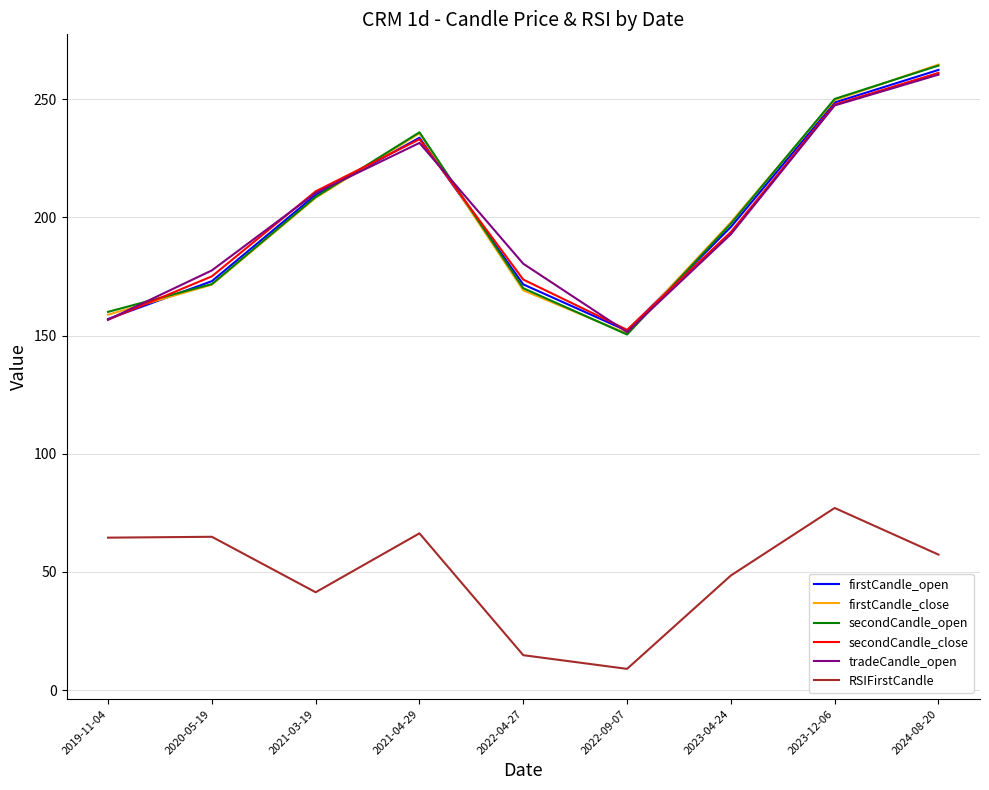

Read the tradeCandle_open value at 2022-04-27.

180.4